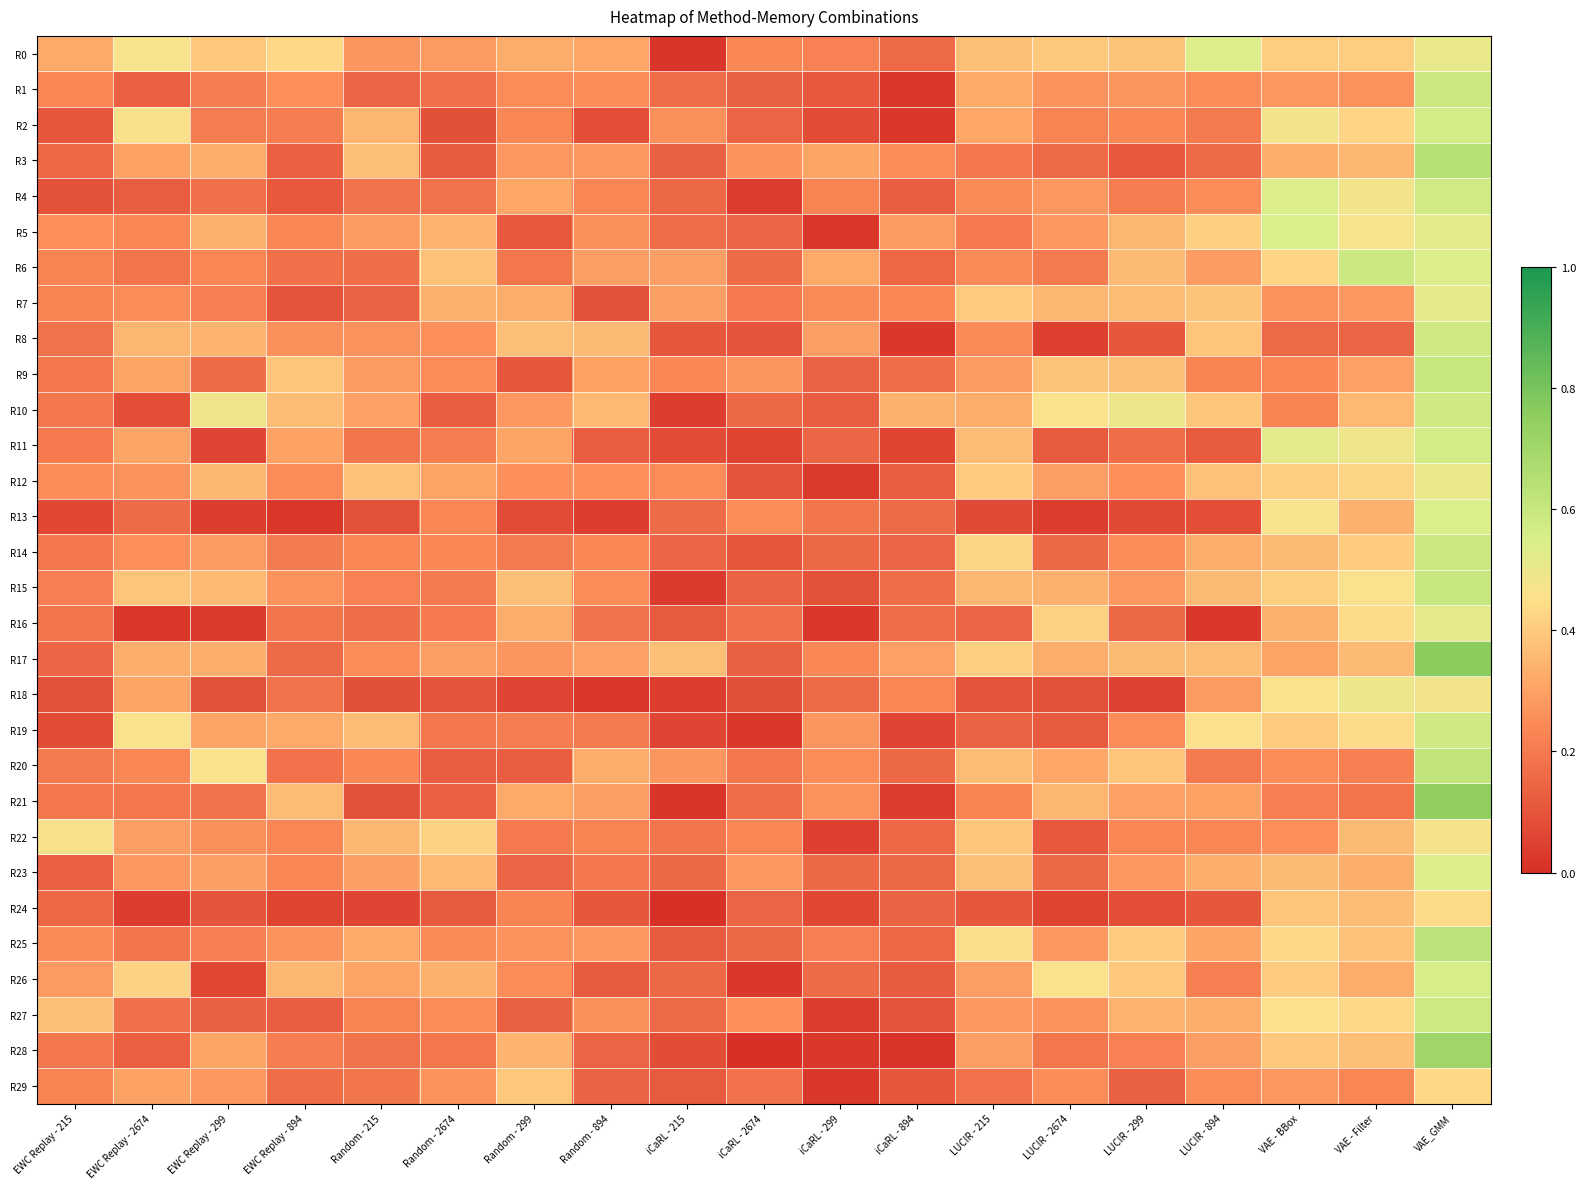

At iCaRL - 2674, list the series in order from largest to smallest.

R23, R9, R3, R27, R13, R22, R0, R7, R20, R29, R16, R21, R6, R10, R25, R5, R24, R2, R15, R1, R17, R14, R8, R12, R18, R11, R4, R26, R19, R28